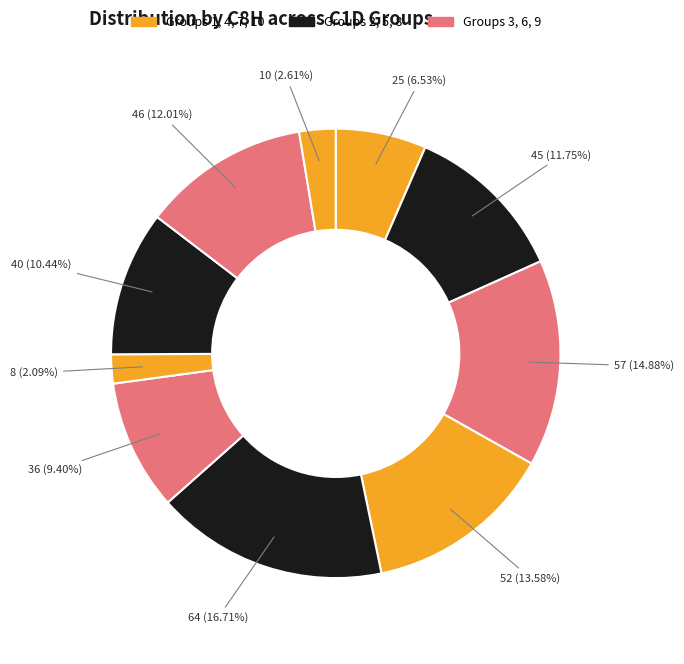

How many segments does this pie chart have?

10